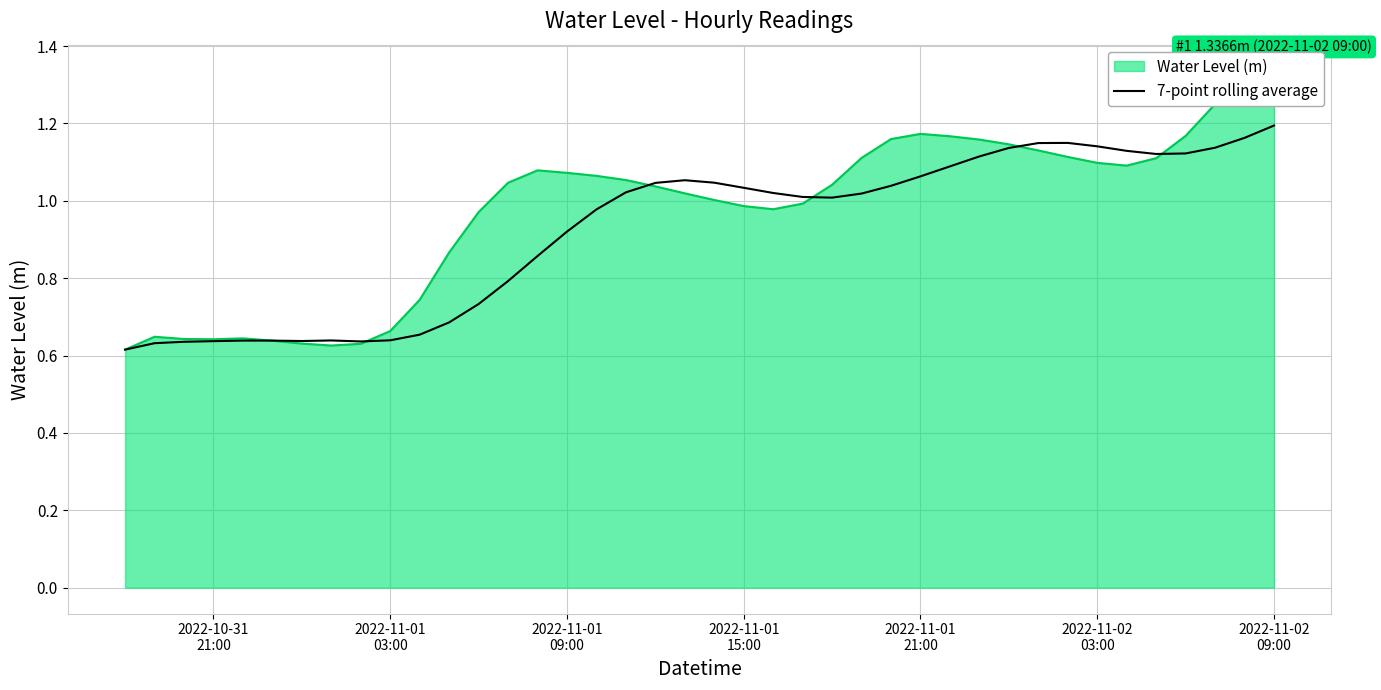

True or false: there are more than 2 points higher than both neighbors.

True